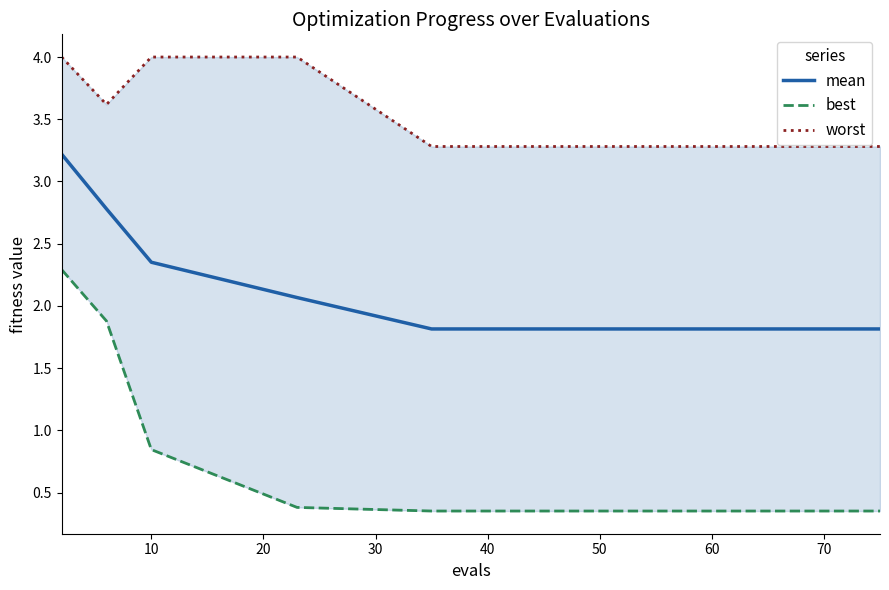

What is the value of the worst point at the 4th from the left?

4.0